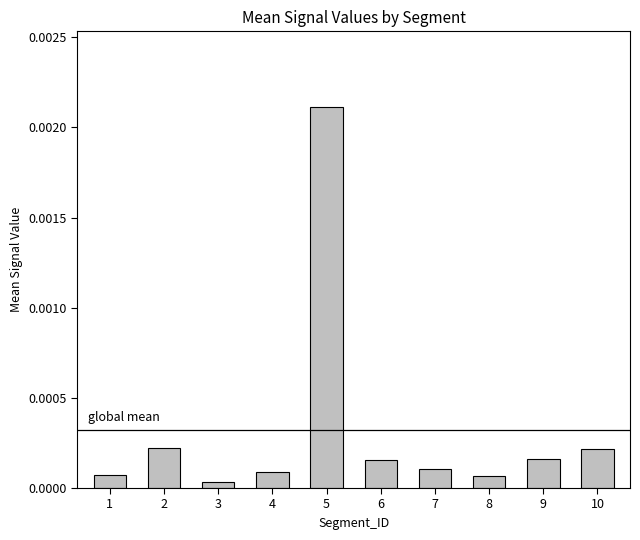

At which category does the chart reach its peak across all series?

5